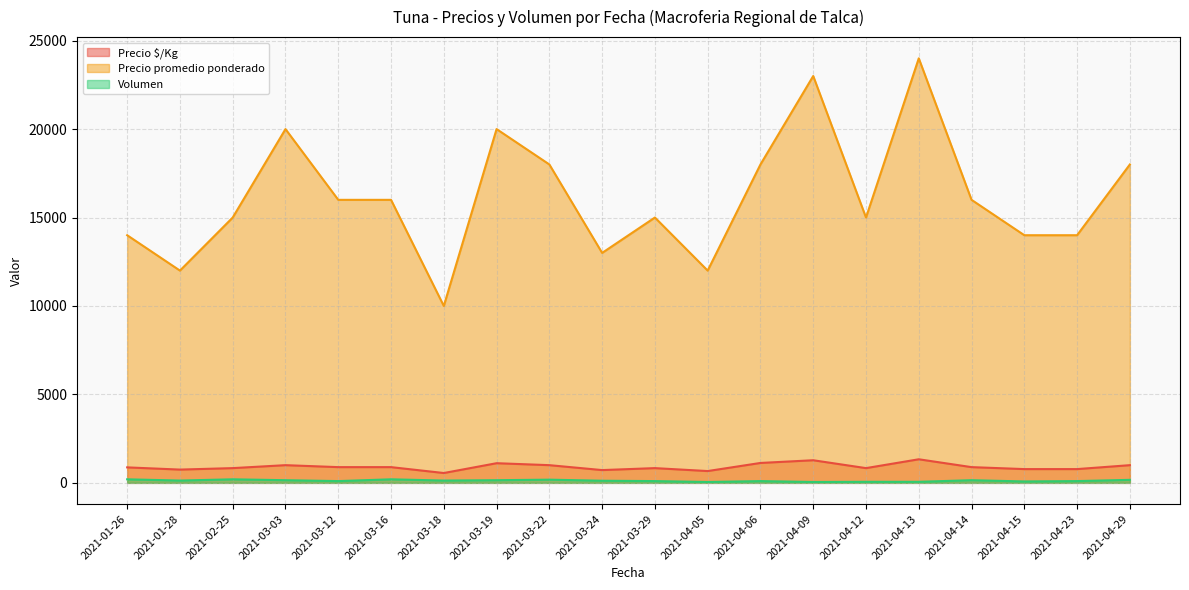

Is it true that Precio $/Kg equals 2012 at 2021-04-06?

False